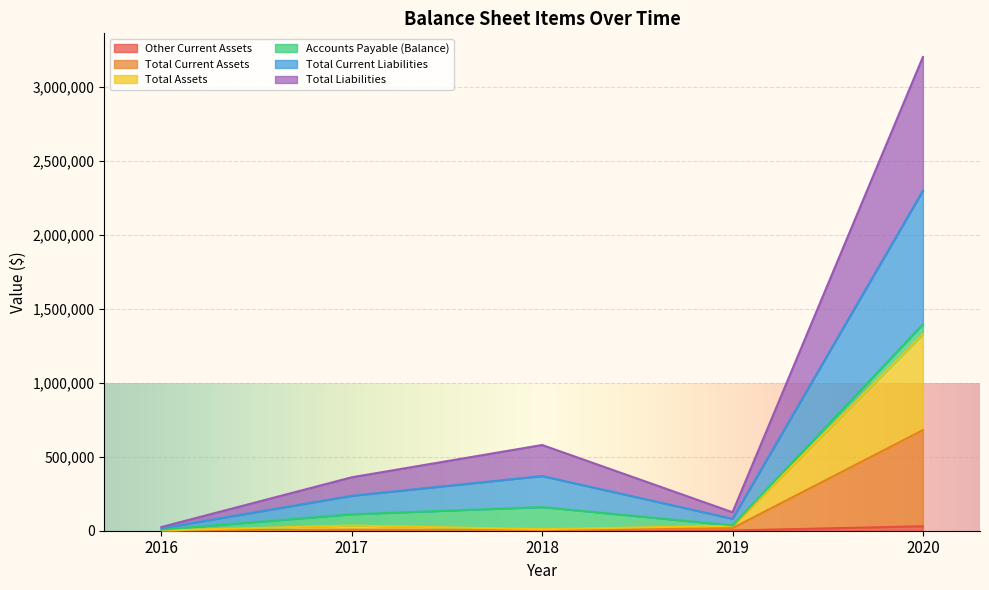

Rank the categories by Other Current Assets value from highest to lowest.

2020, 2017, 2019, 2018, 2016